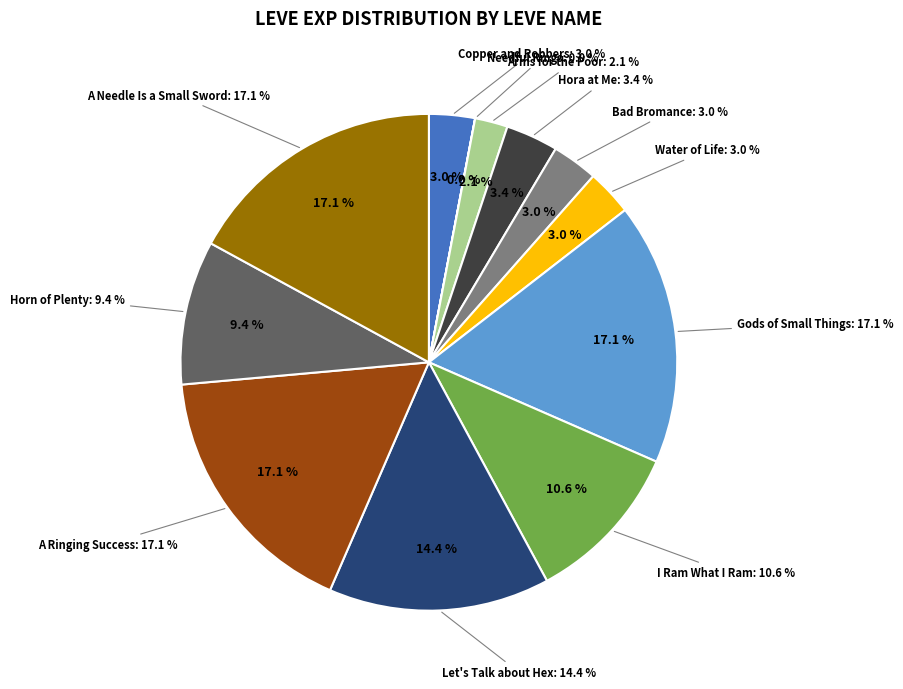

What percentage is the Hora at Me slice, to the nearest percent?

3%